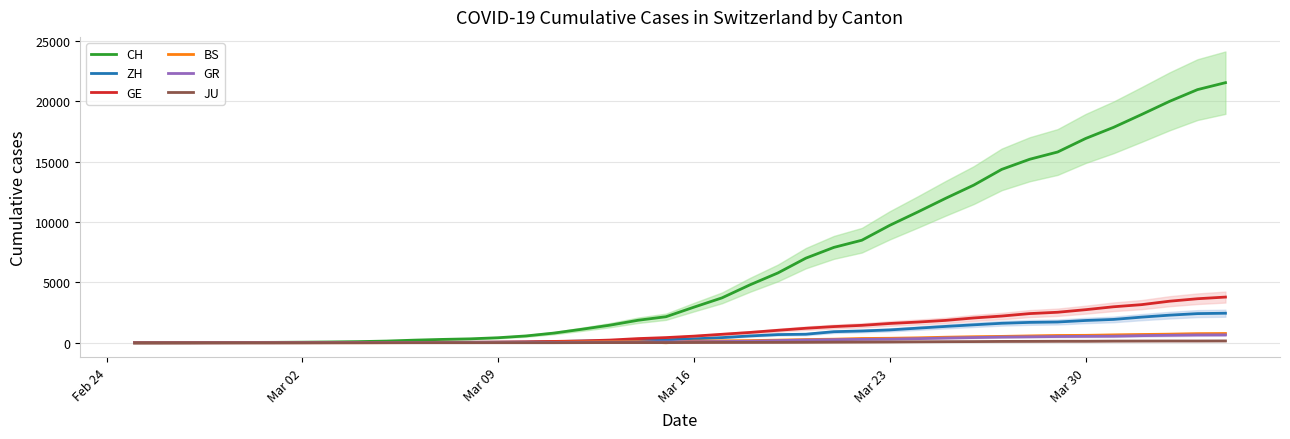

What is the highest value of the ZH series?

2450